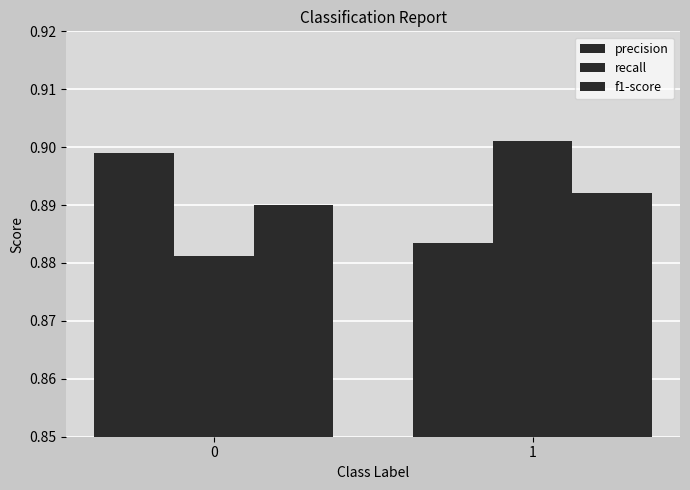

How many bars are there in each group?

3